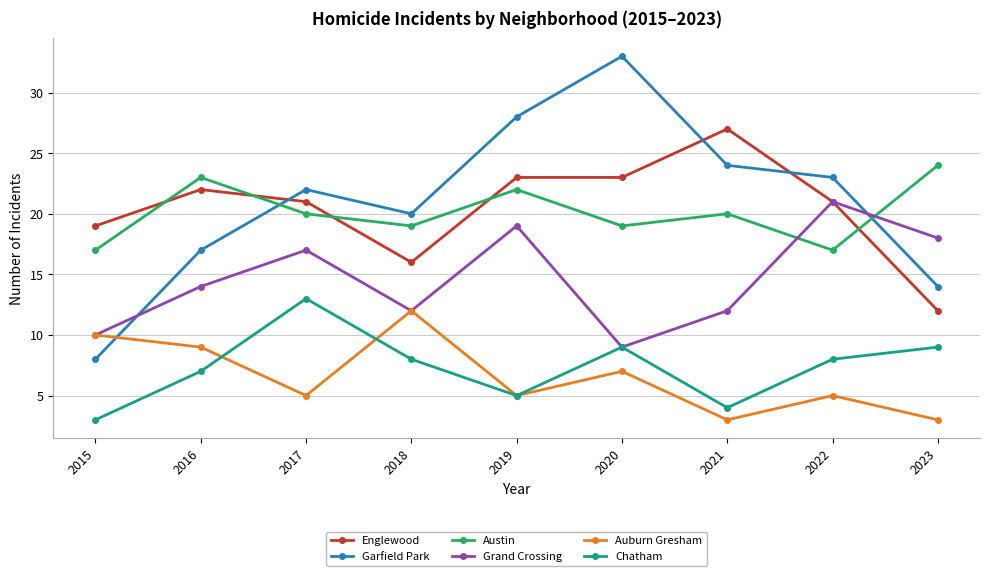

What is the value of the Auburn Gresham point at the 3rd from the left?

5